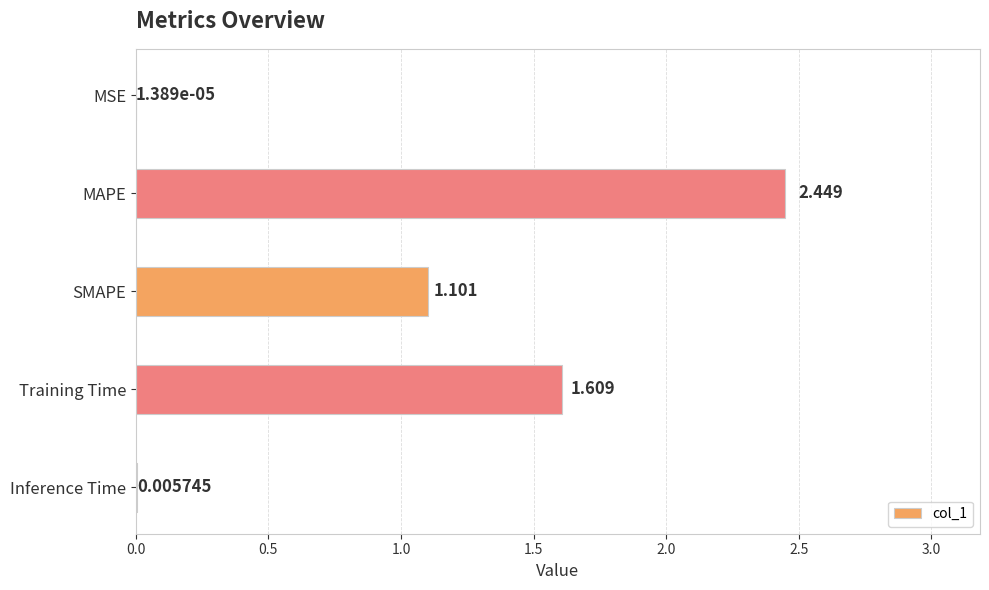

At which label is the value closest to 1?

SMAPE